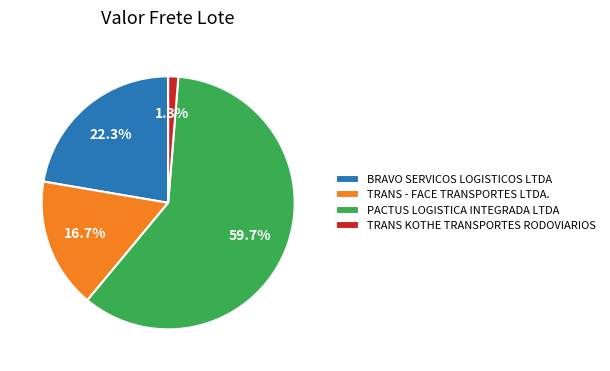

Does PACTUS LOGISTICA INTEGRADA LTDA represent more than half of the total?

Yes